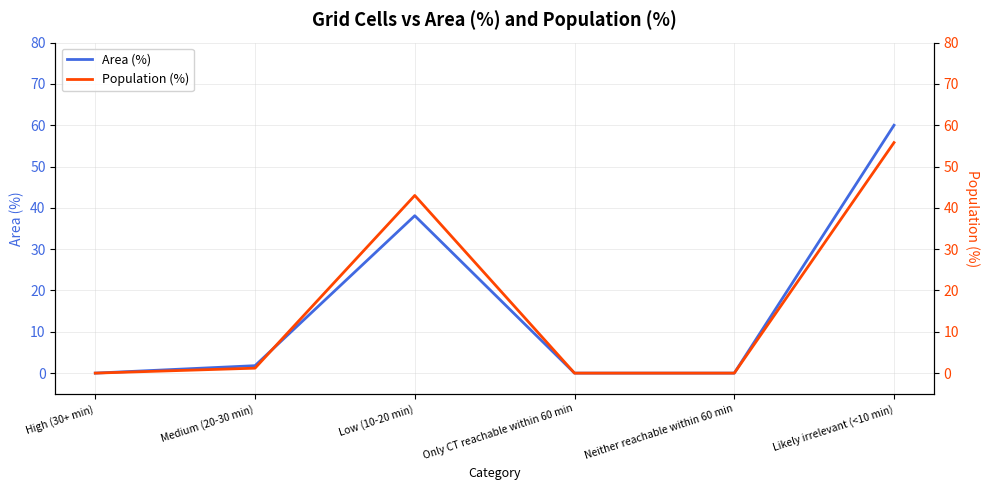

True or false: Population (%) has a value of 30.5 at Only CT reachable within 60 min.

False